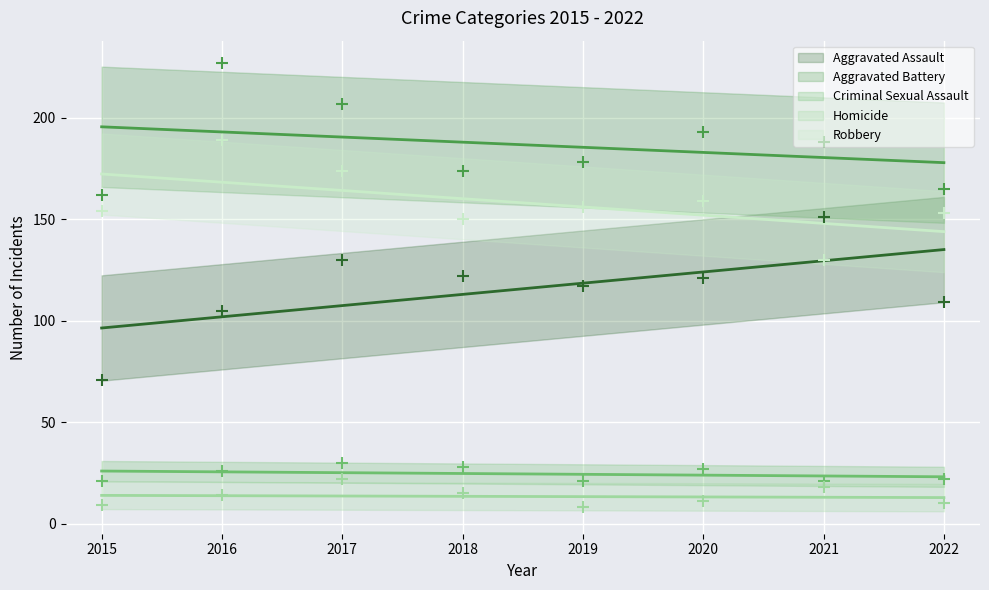

Which series reaches the maximum Y coordinate?

Aggravated Battery